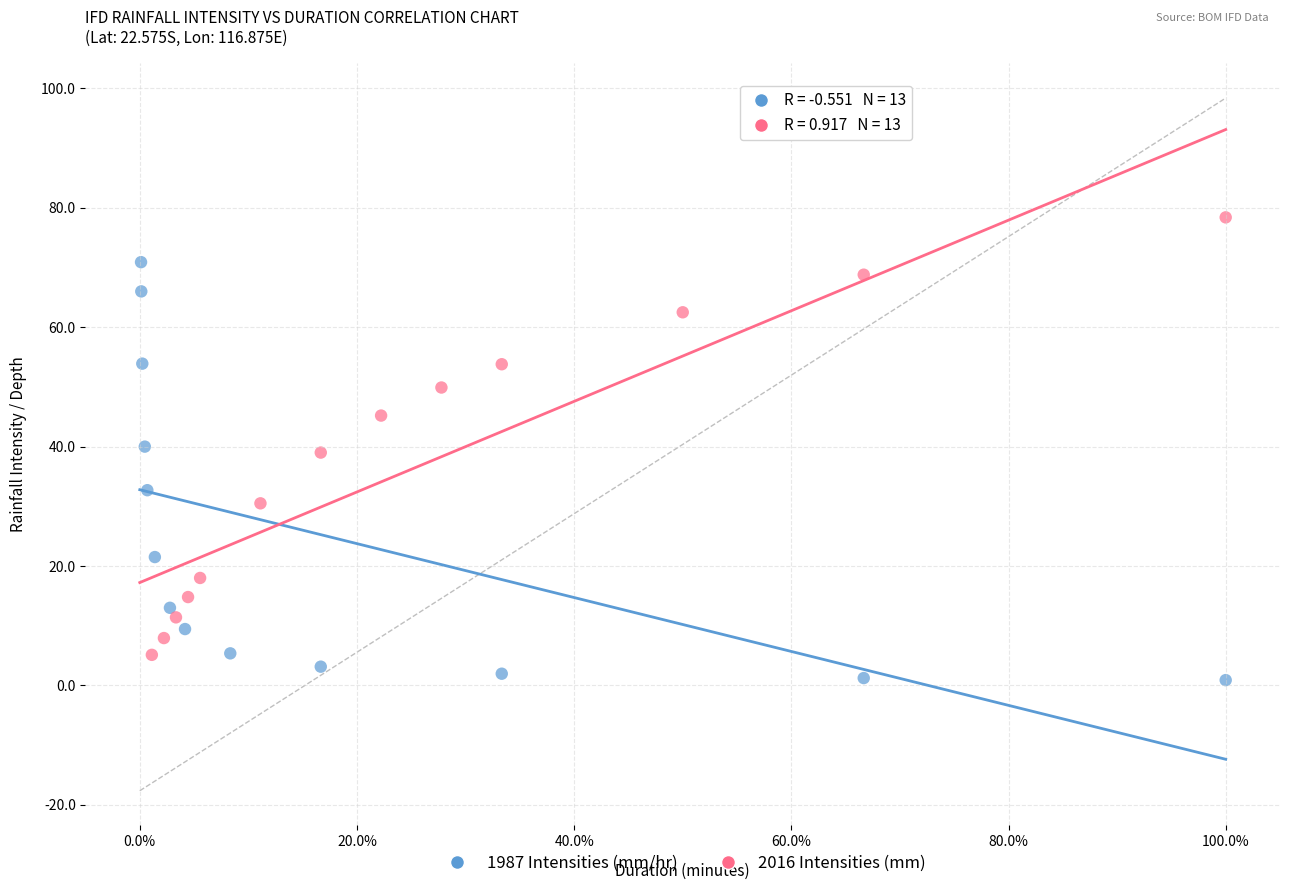

Which series reaches the maximum Y coordinate?

2016 Intensities (mm)